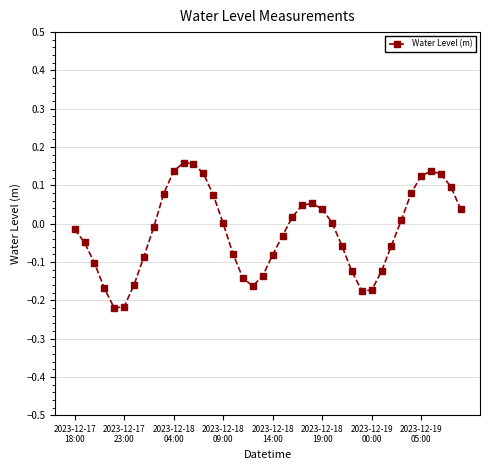

What is the difference between the second highest and second lowest values?

0.4